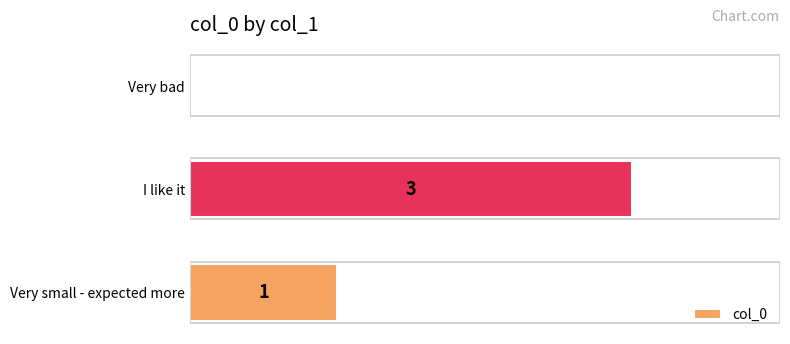

Which has a higher value, Very small - expected more or Very bad?

Very small - expected more